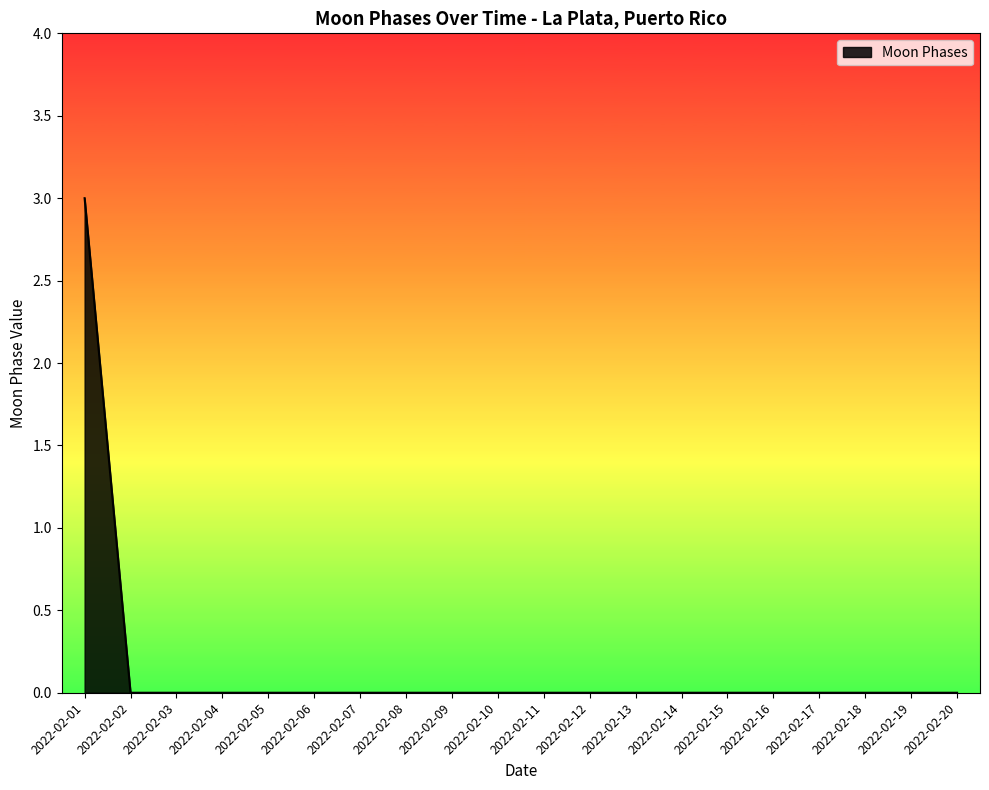

Is it true that the value at 2022-02-01 is 3?

True